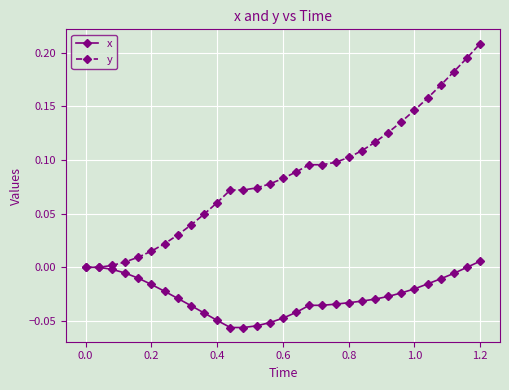

List the series in order of their peak value, highest first.

y, x